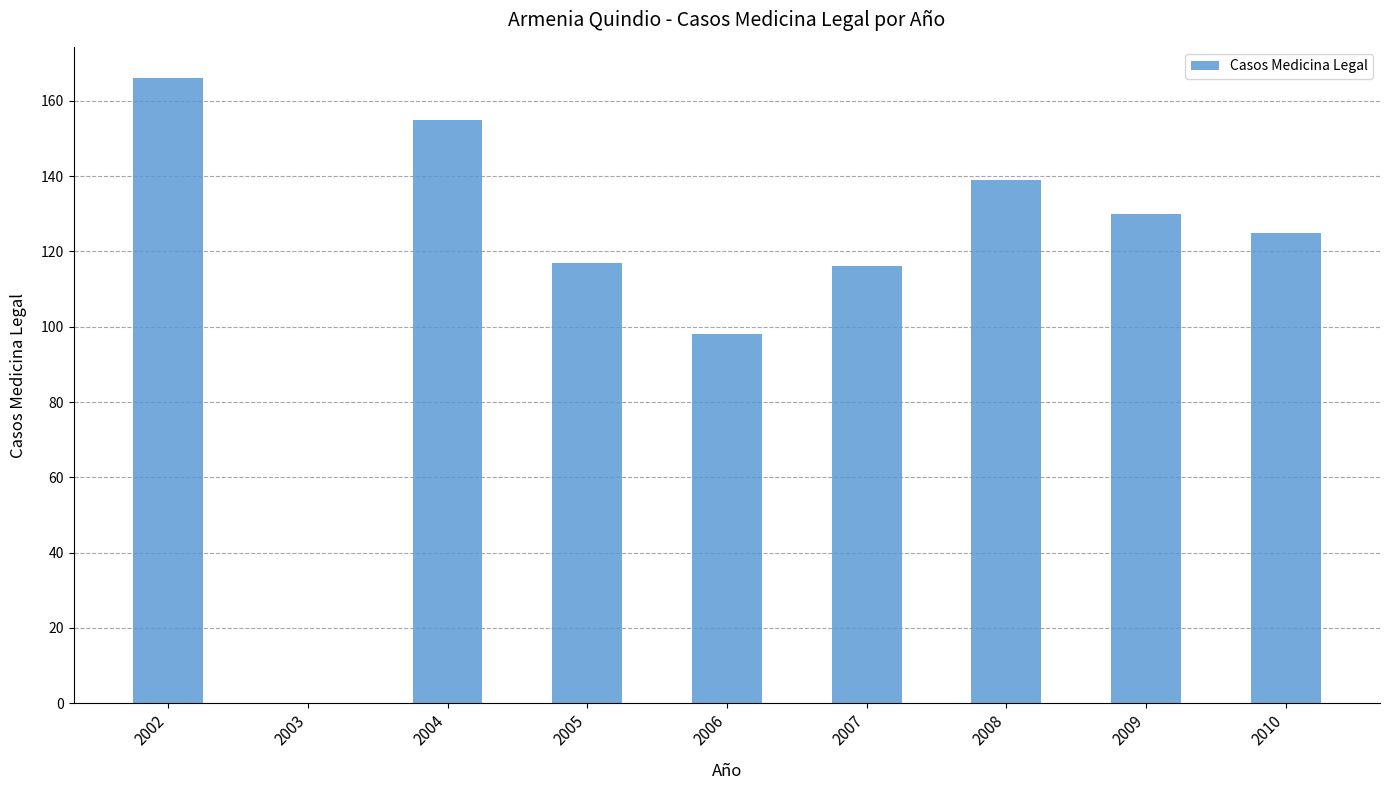

Between 2007 and 2002, which is larger?

2002